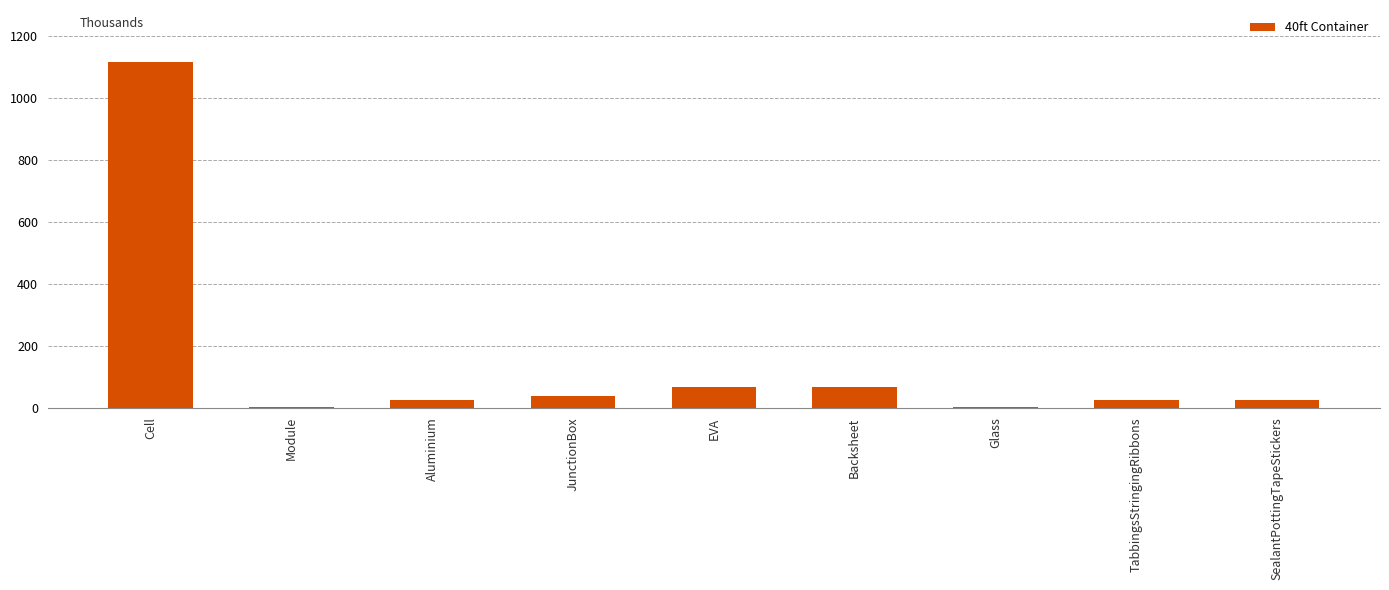

What is the sum of all values?

1361.3